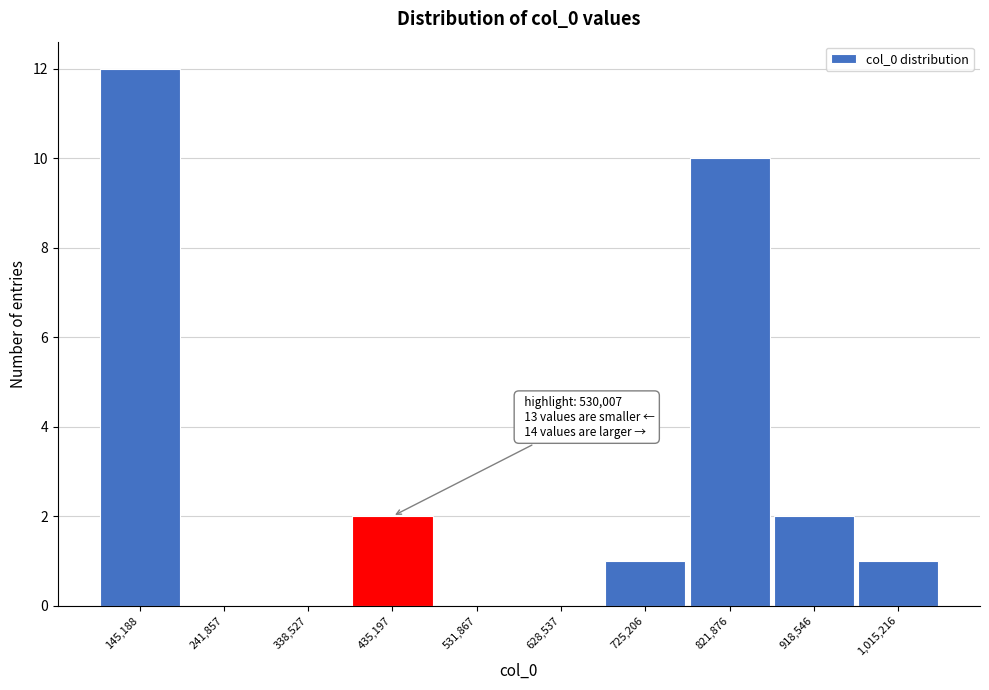

Reading left to right, transcribe all the data shown in this chart.

145,188=12	241,857=0	338,527=0	435,197=2	531,867=0	628,537=0	725,206=1	821,876=10	918,546=2	1,015,216=1